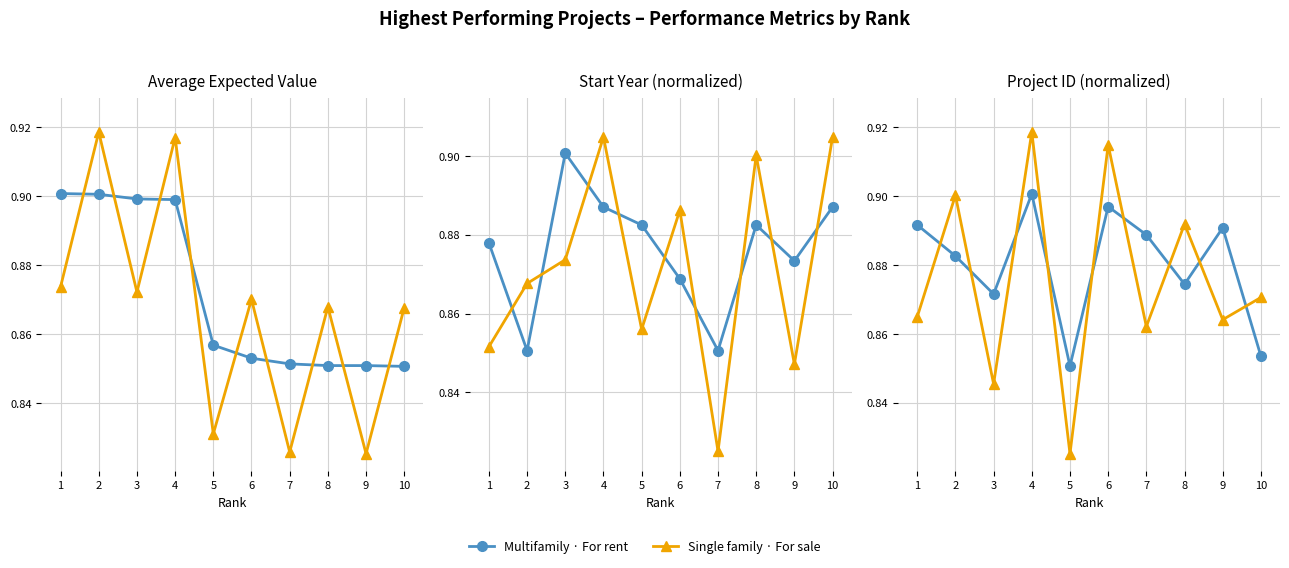

Count the number of data series in this chart.

2